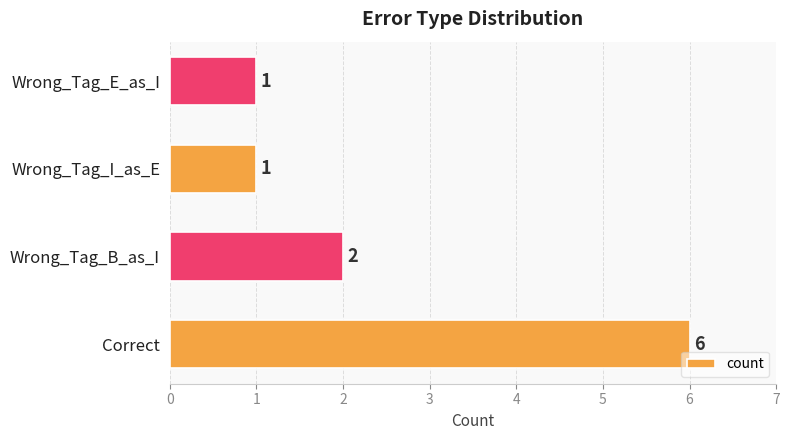

Reading bottom to top, what are all the values shown in this chart?

6	2	1	1